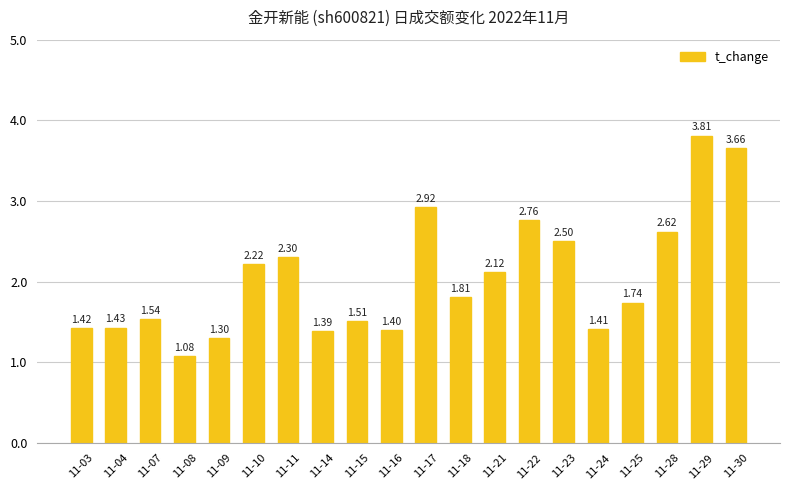

Approximately how many times larger is the value at 11-08 compared to 11-16?

0.8